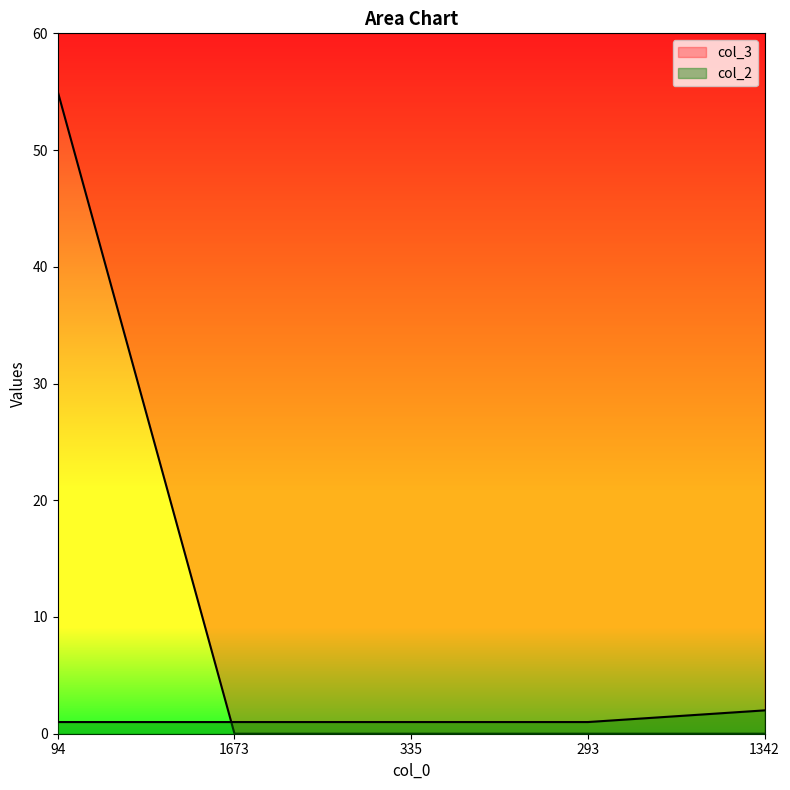

What position from the left is 1342?

5